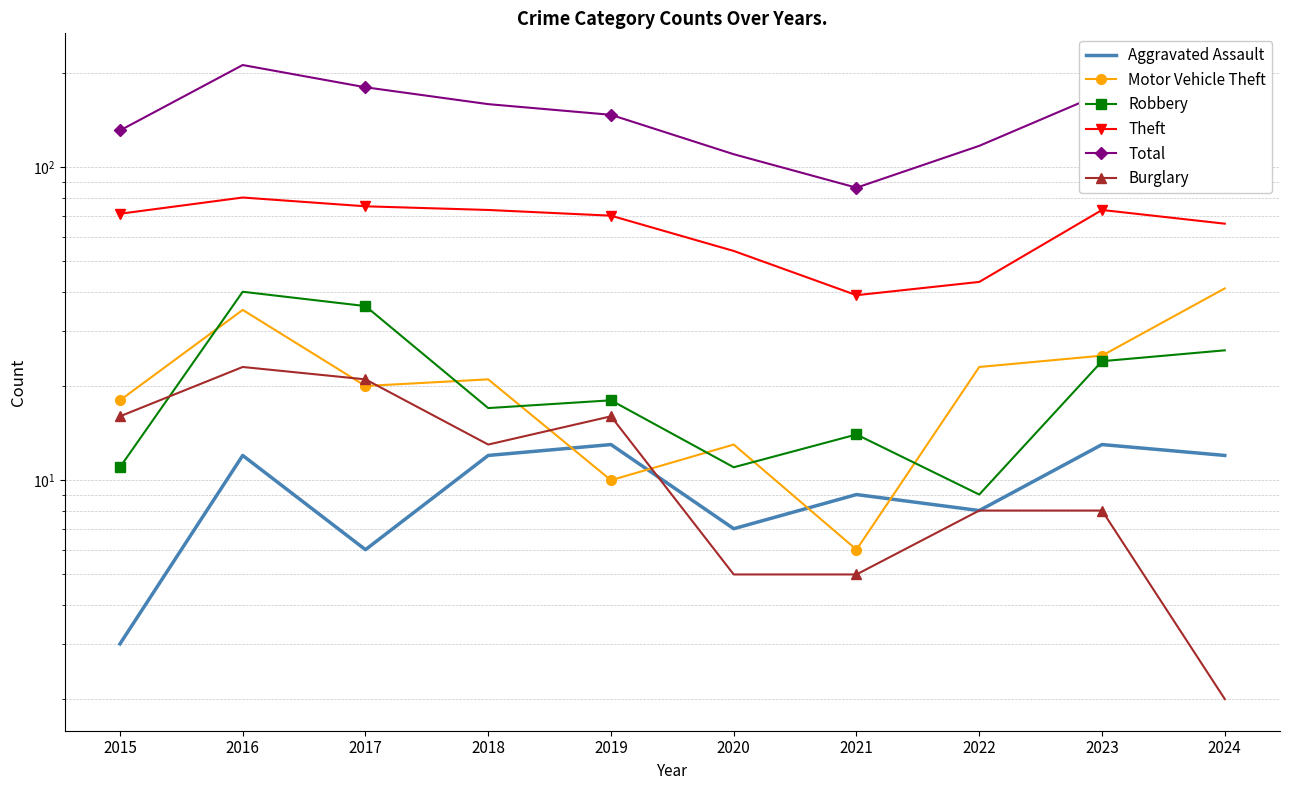

Which series has the widest spread of values?

Total